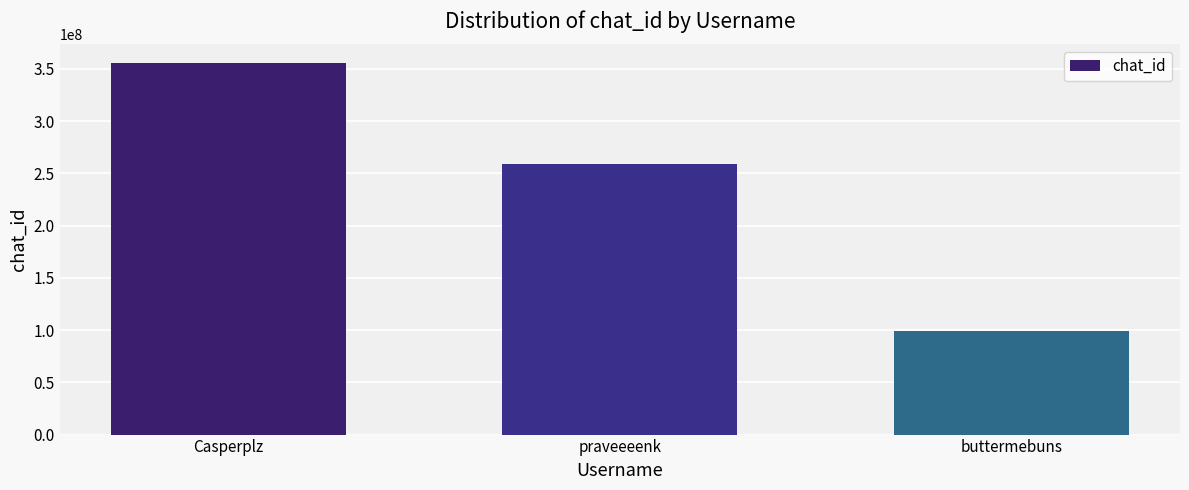

What is the value of the 1st bar from the left?

355739375